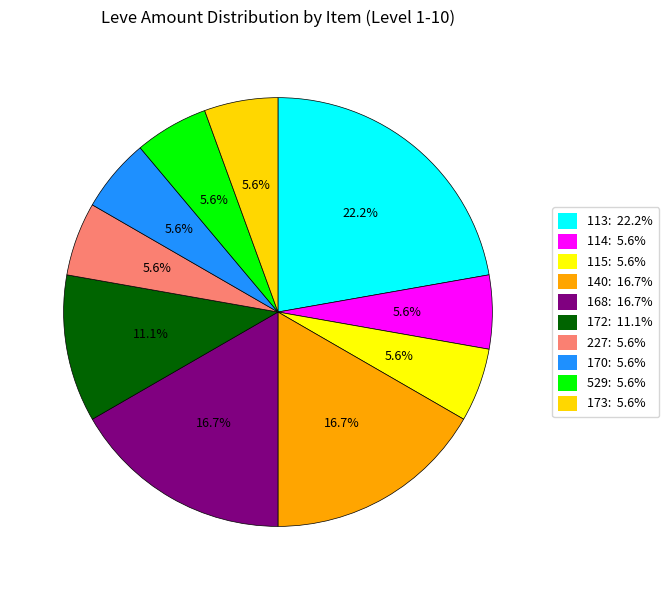

How many slices are in this pie chart?

10